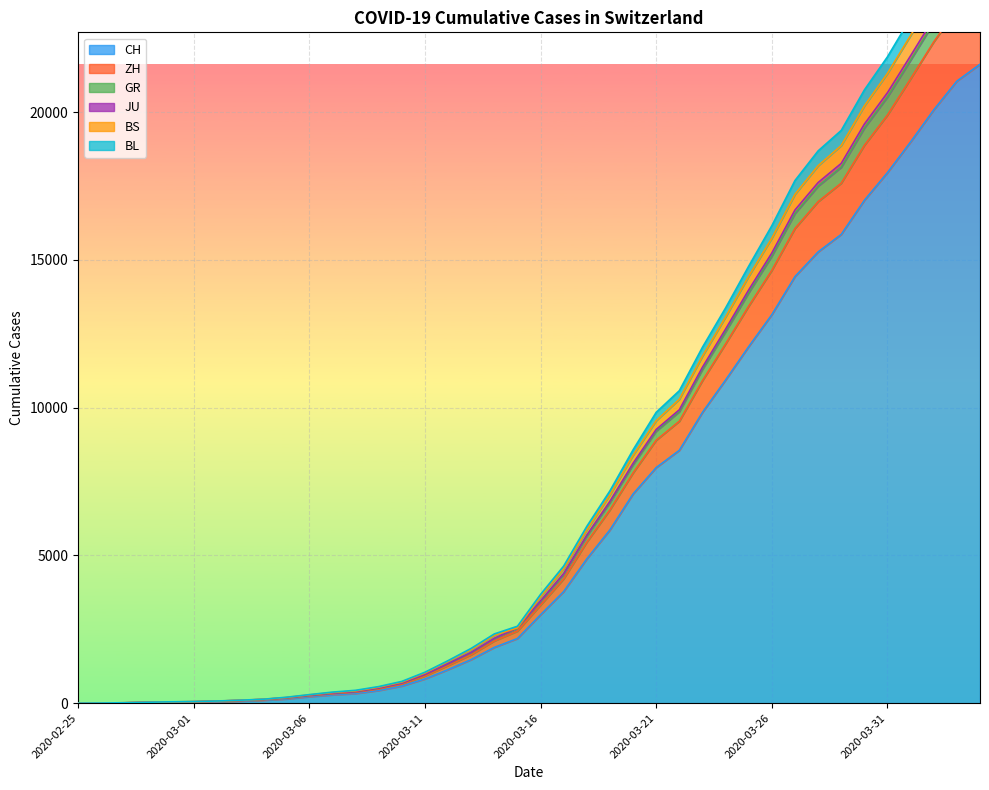

Where is JU nearest to the value 13167?

2020-03-24